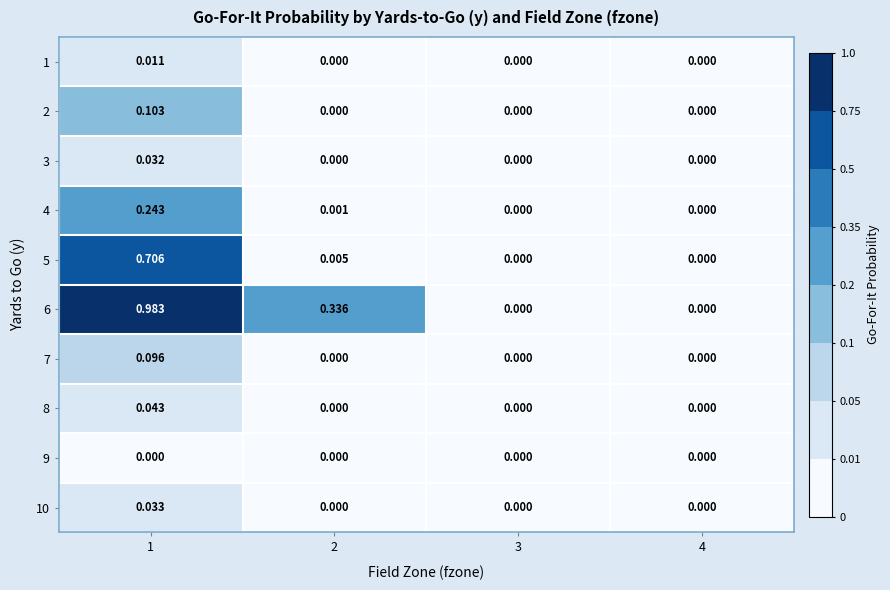

Is the value of 7 at 1 greater than the value of 5 at 2?

Yes